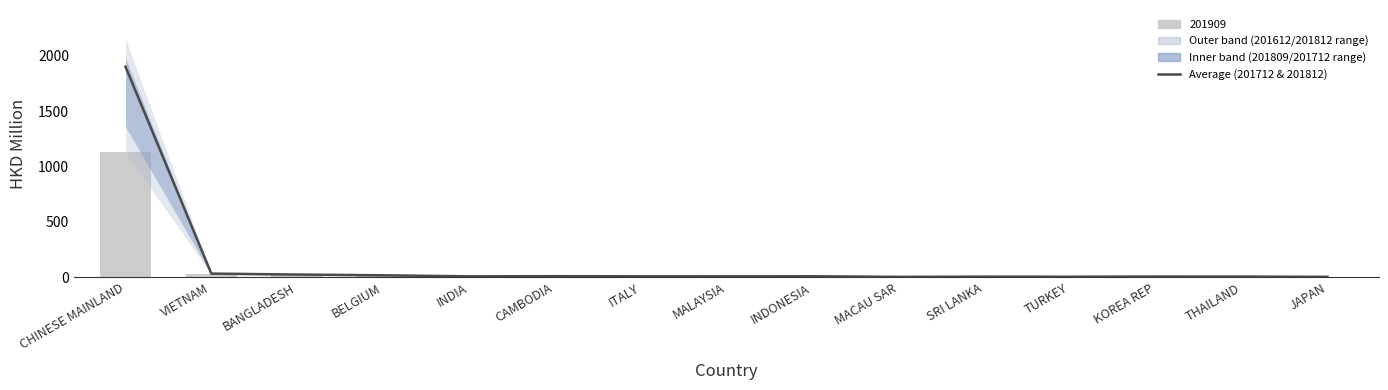

Between BELGIUM and THAILAND, which is larger?

BELGIUM